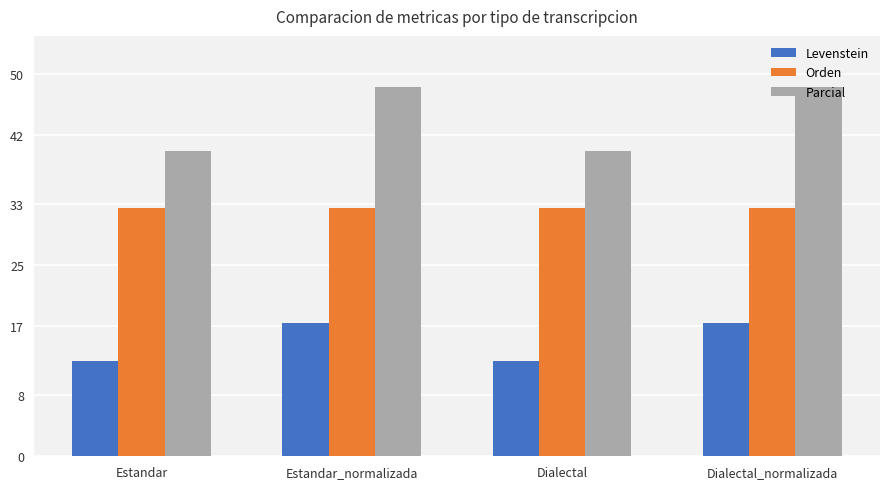

At how many categories does at least one series exceed 17?

4